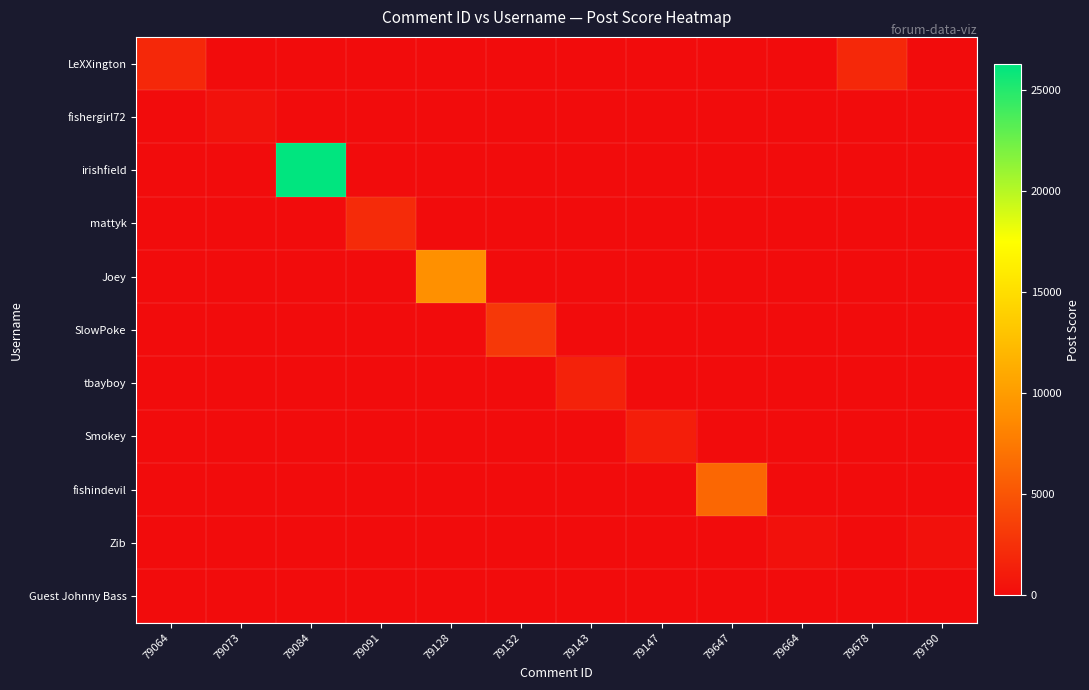

How many series are shown in this chart?

11